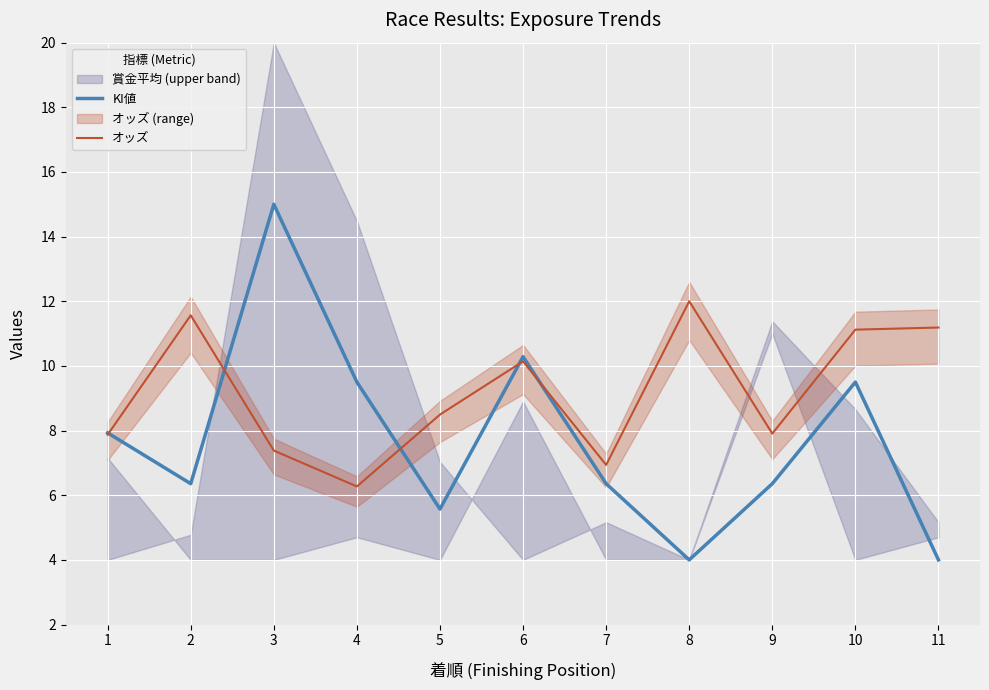

How many times do KI値 and オッズ cross each other?

5